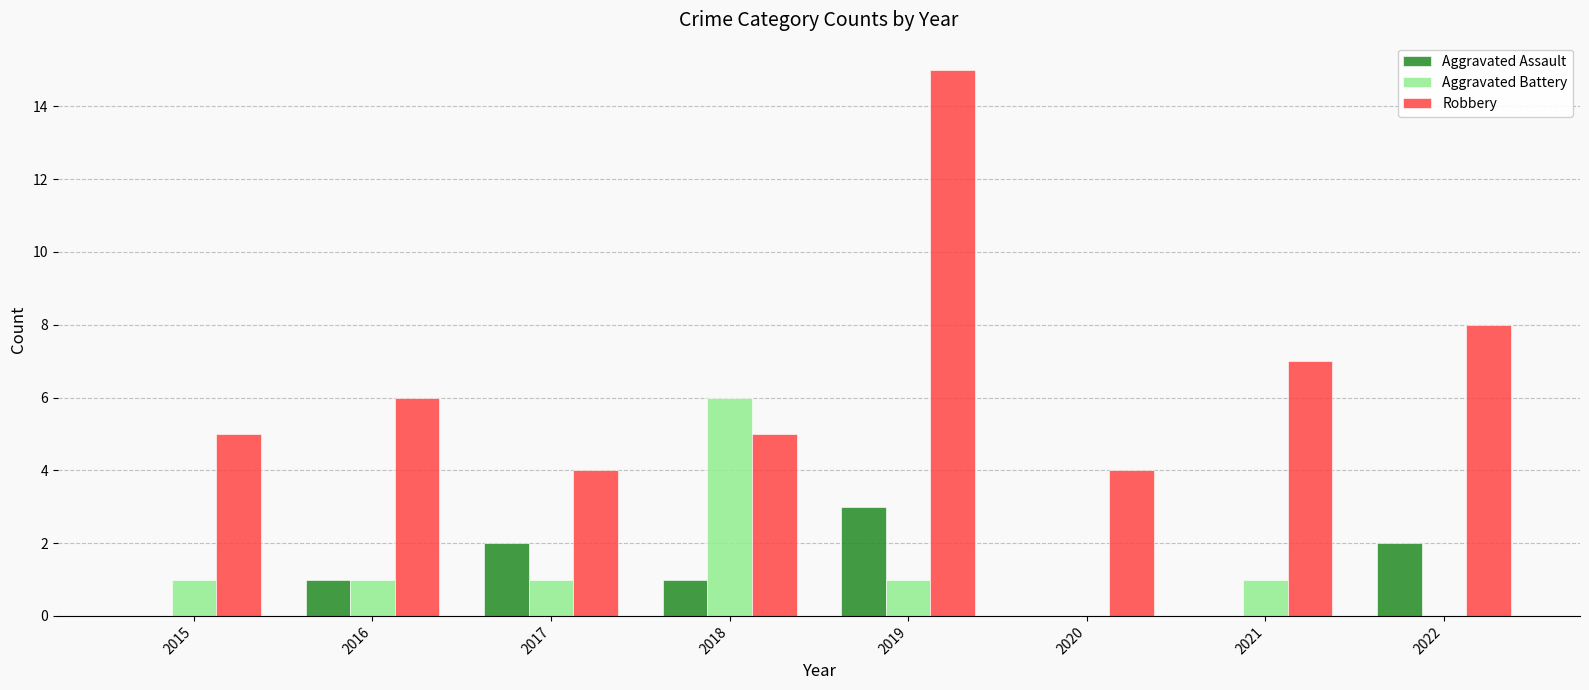

The Aggravated Assault series shows 0 at 2021. True or false?

True